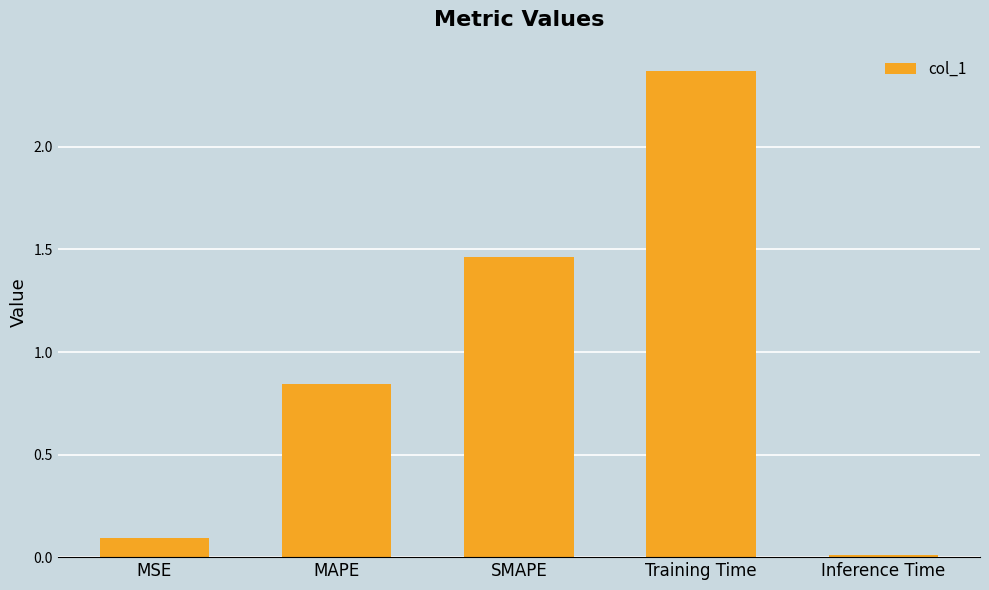

Which label corresponds to the smallest value in the chart?

Inference Time